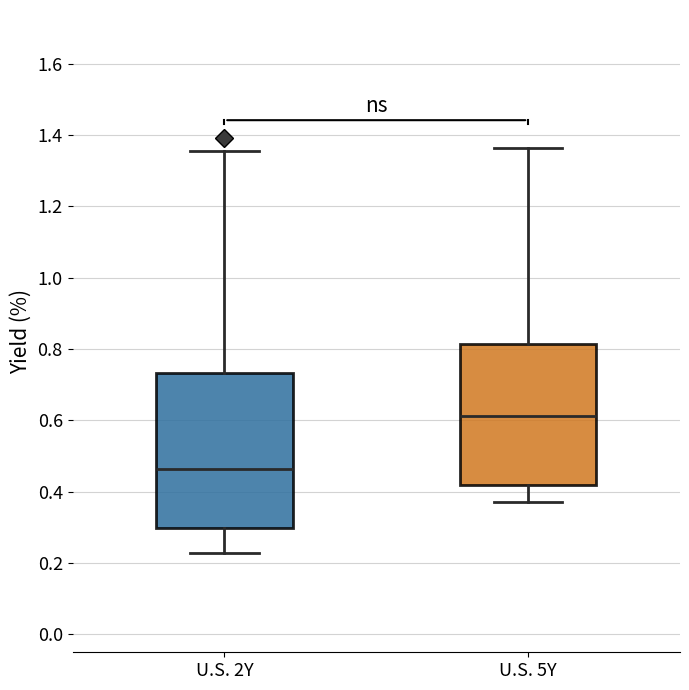

Reading left to right, read every box against the y-axis: the position of its median line, the range the box covers, and the ends of its whiskers. The values are not printed on the chart, so give them approximately, as read against the axis.

U.S. 2Y: median 0.46, box 0.30 to 0.74, whiskers 0.22 to 1.36
U.S. 5Y: median 0.62, box 0.42 to 0.82, whiskers 0.38 to 1.36